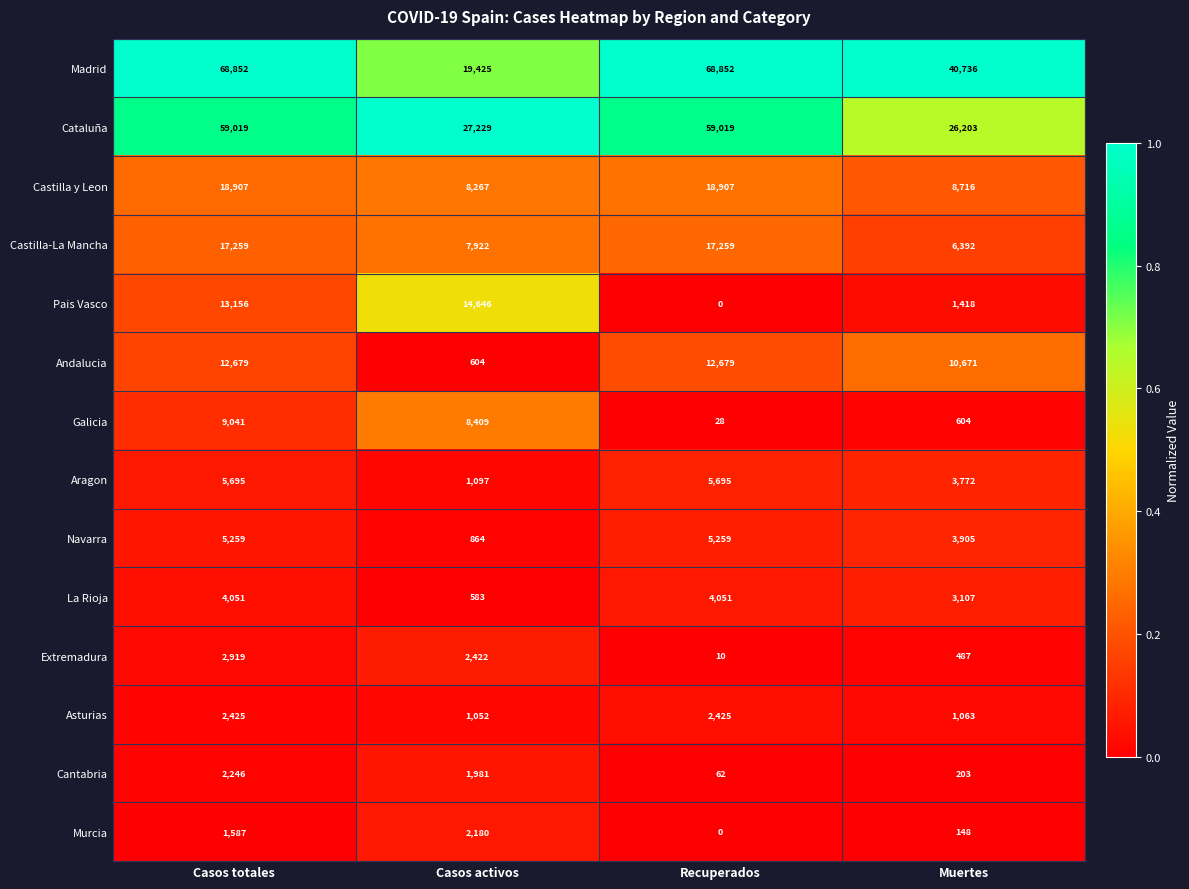

How many data points in Cataluña are less than 59019?

2